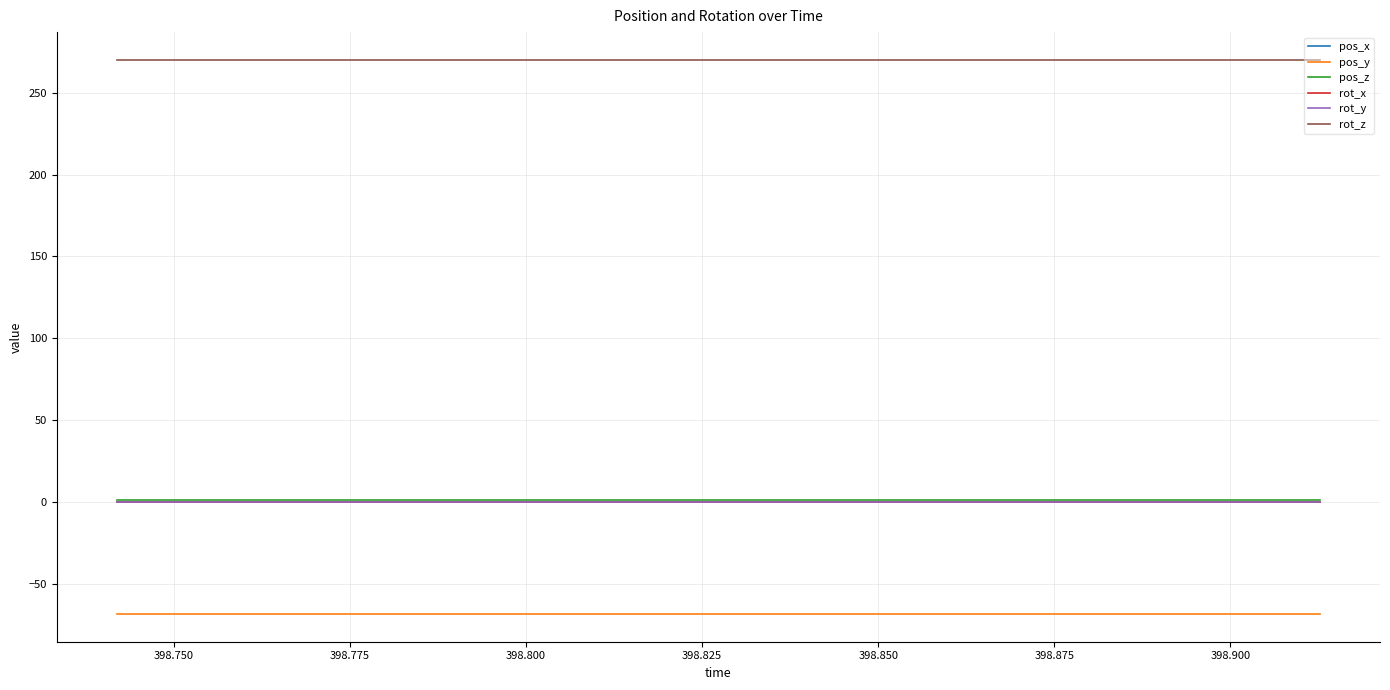

Is this an area chart (filled region under the line)?

No